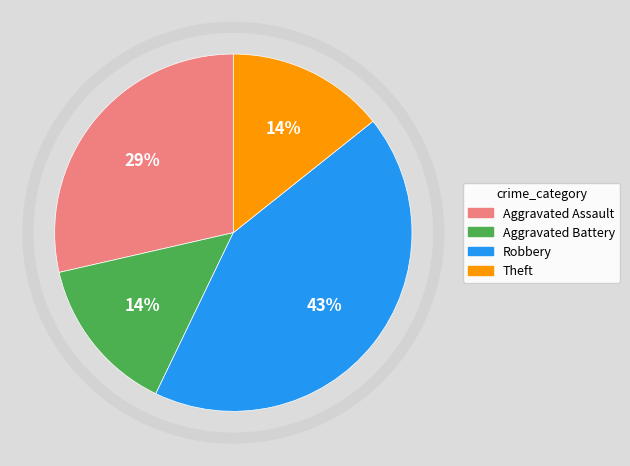

Which category has the biggest portion of the pie?

Robbery